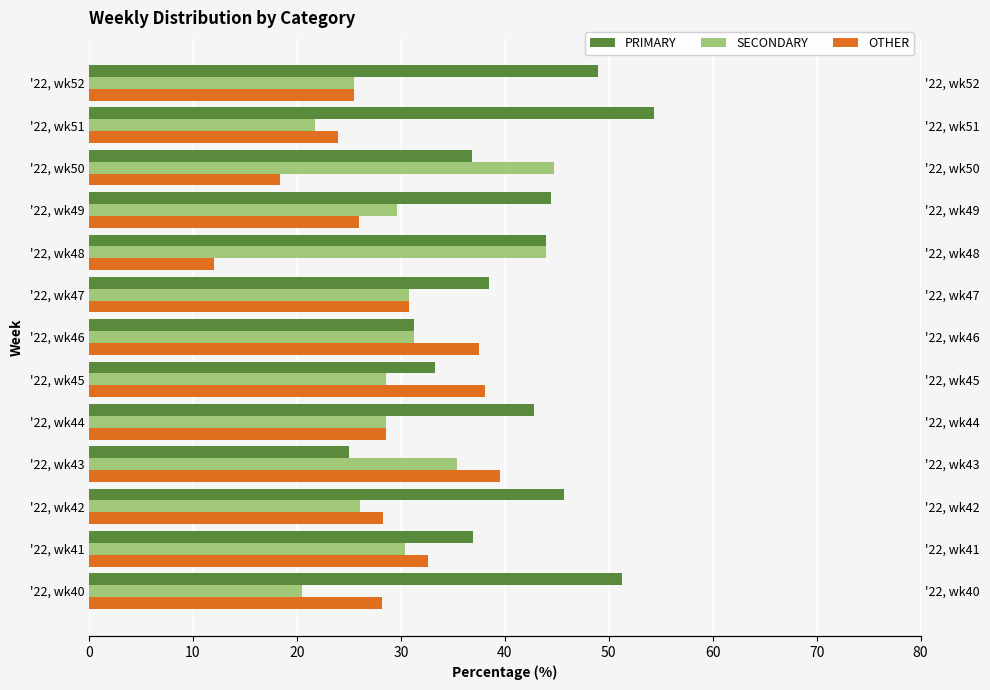

What is the difference between the second highest and minimum values in the PRIMARY series?

26.3